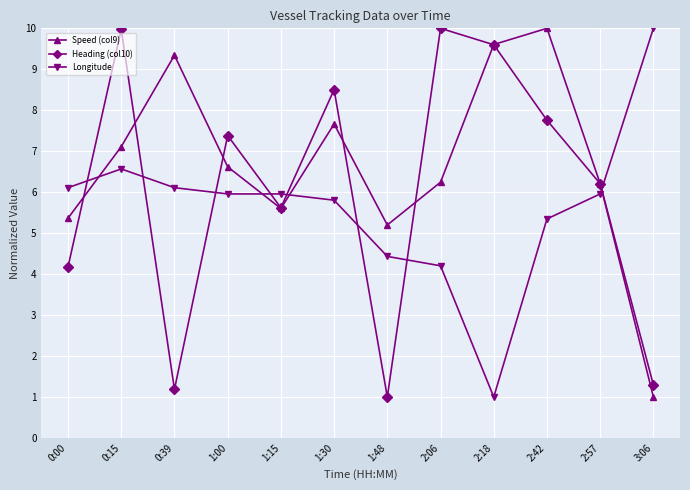

What is the average value of the Speed (col9) series?

6.7